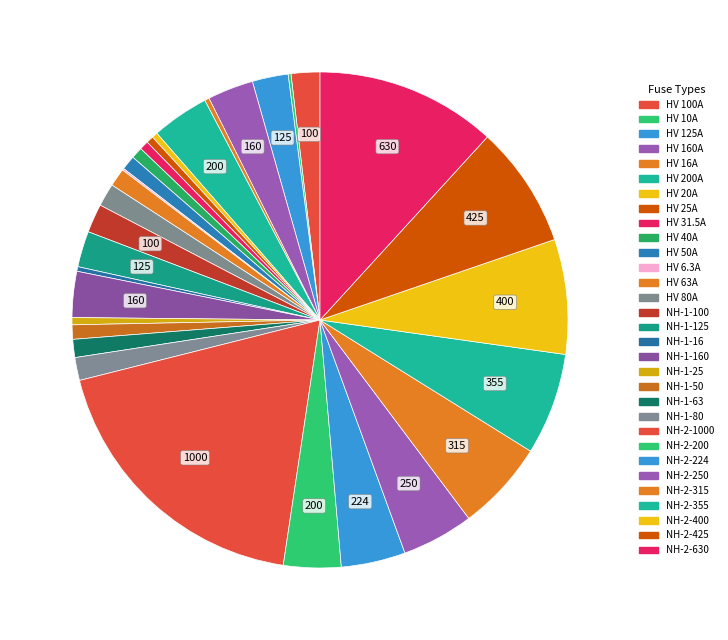

Count the number of slices in the pie.

31